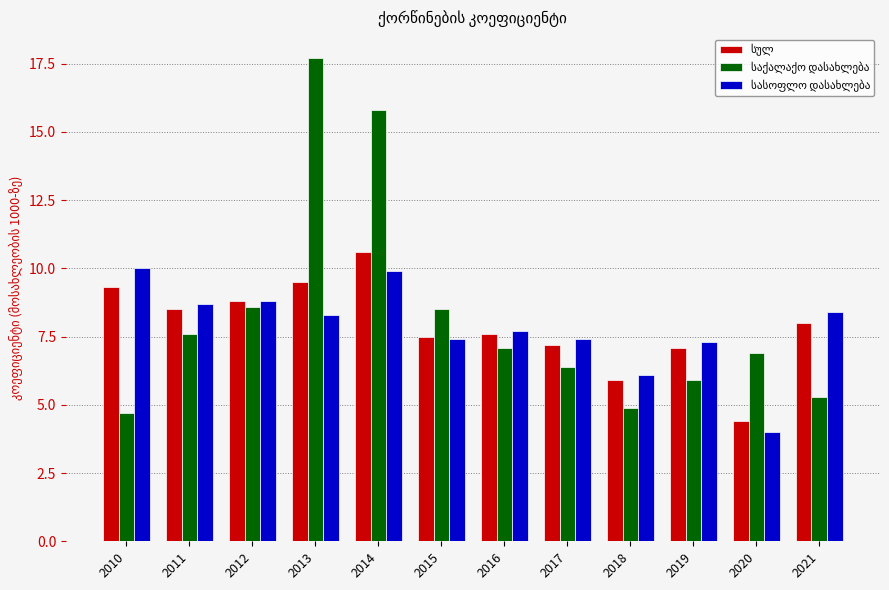

What is the total value across all series at 2011?

24.8